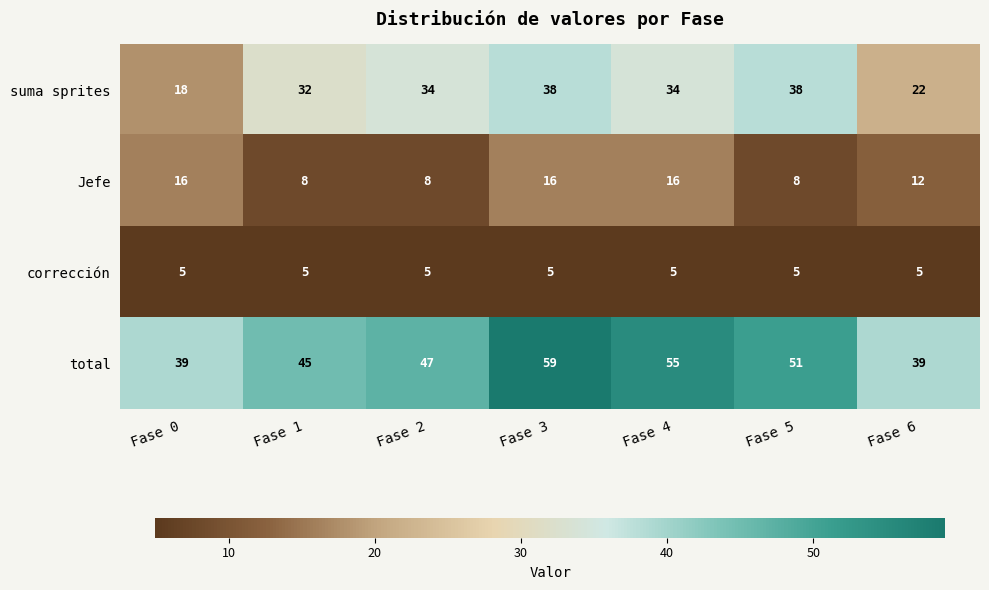

Which label corresponds to the largest value in the chart?

Fase 3